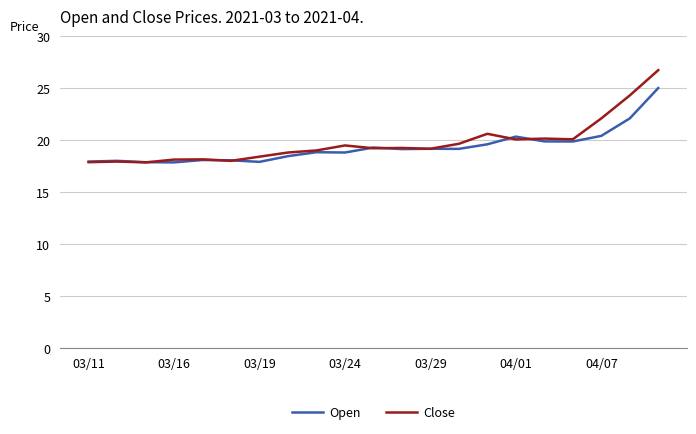

Which series has the largest total across all categories?

Close